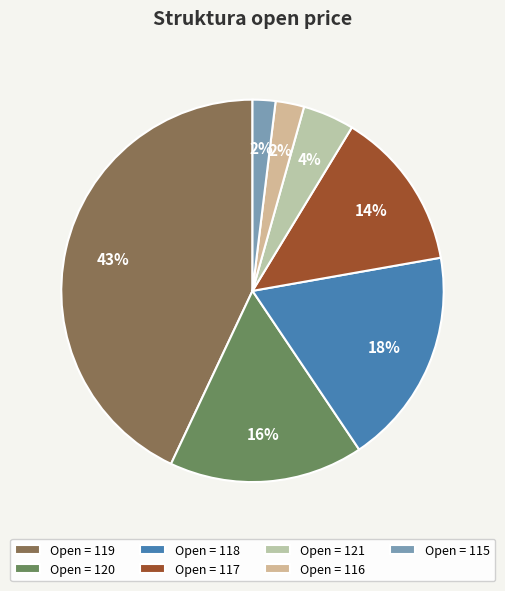

Count the number of slices in the pie.

7